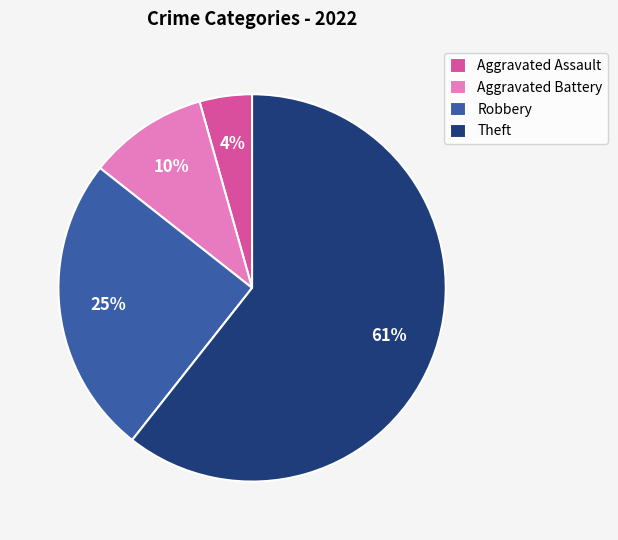

What is the ratio of the value at Robbery to the value at Aggravated Battery?

2.5